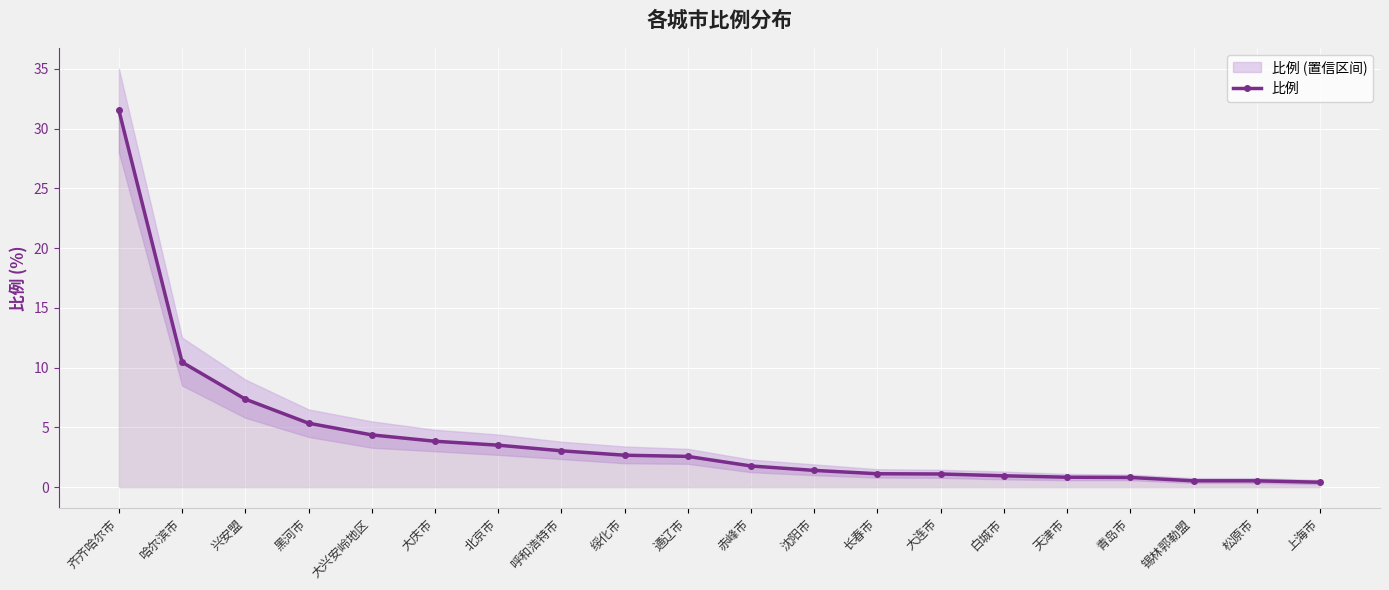

What is the difference between the second highest and second lowest values?

9.9